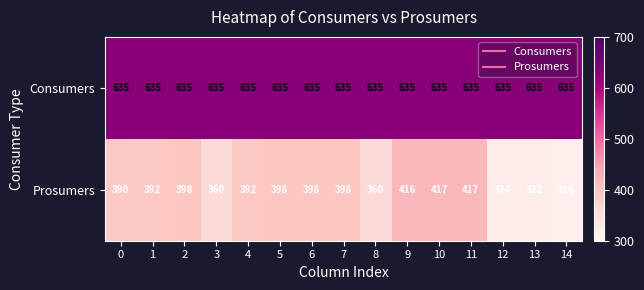

Reading left to right, extract all data points from this chart.

Consumers: 0=635	1=635	2=635	3=635	4=635	5=635	6=635	7=635	8=635	9=635	10=635	11=635	12=635	13=635	14=635
Prosumers: 0=390	1=392	2=398	3=360	4=392	5=398	6=398	7=398	8=360	9=416	10=417	11=417	12=324	13=322	14=316